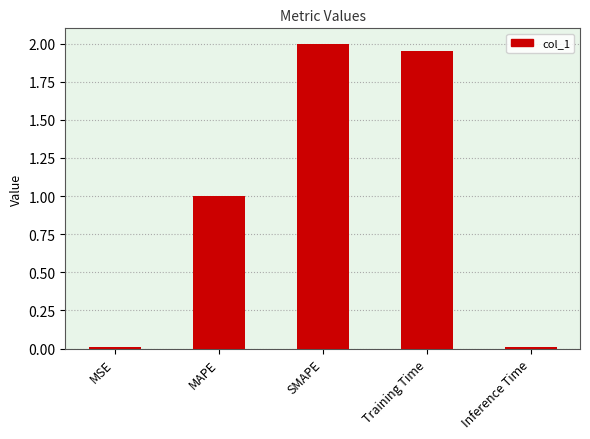

What is the average value?

1.0